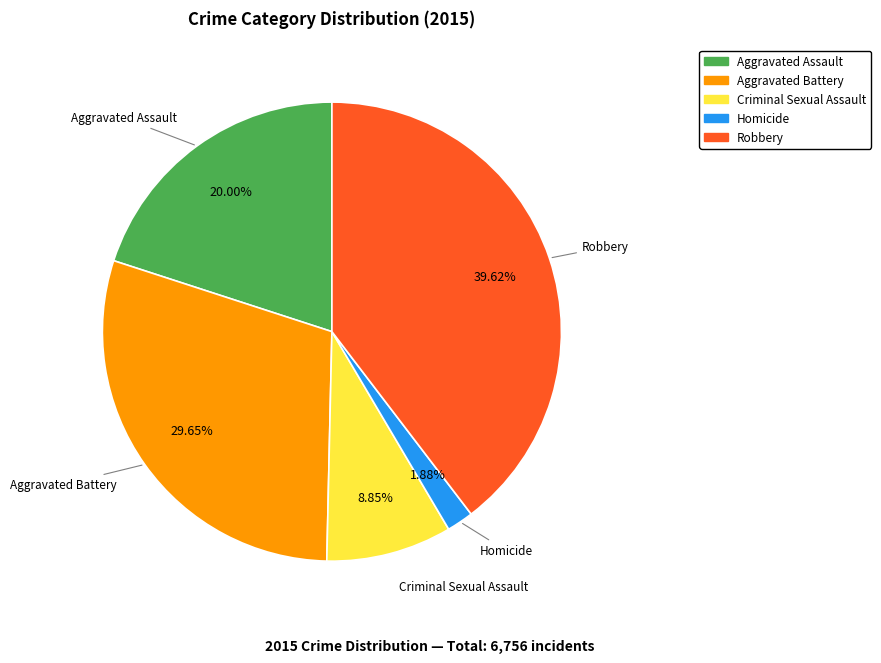

To the nearest percent, what is the average slice percentage?

20%